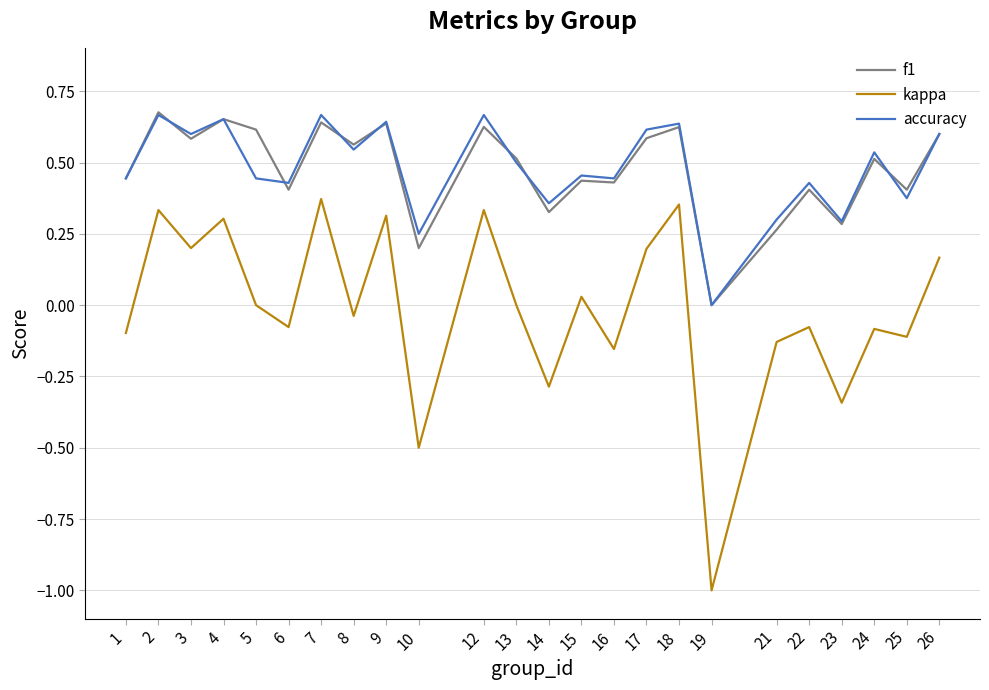

Where is the first local maximum for kappa?

2